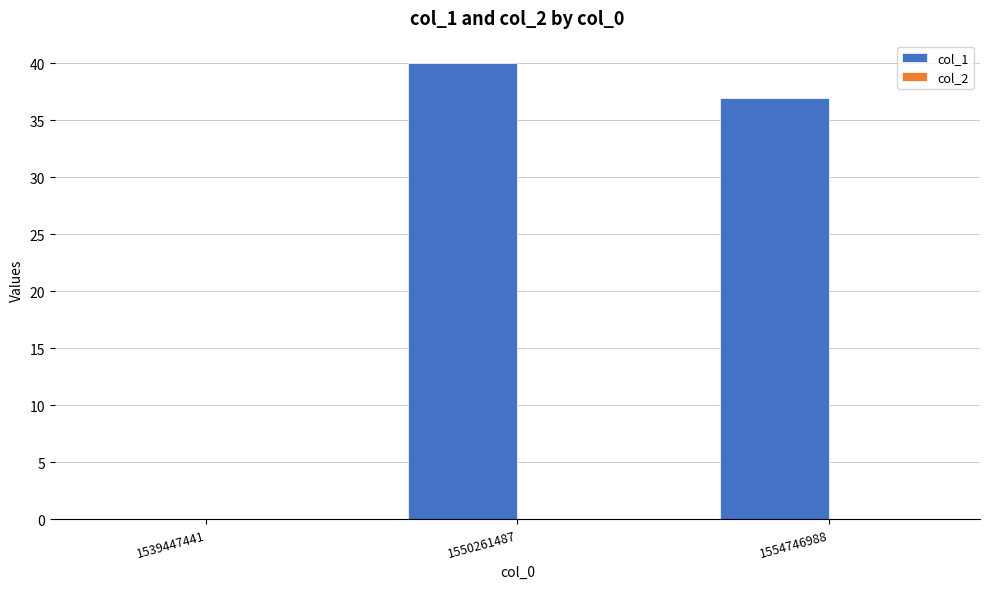

How many positive values are there?

2